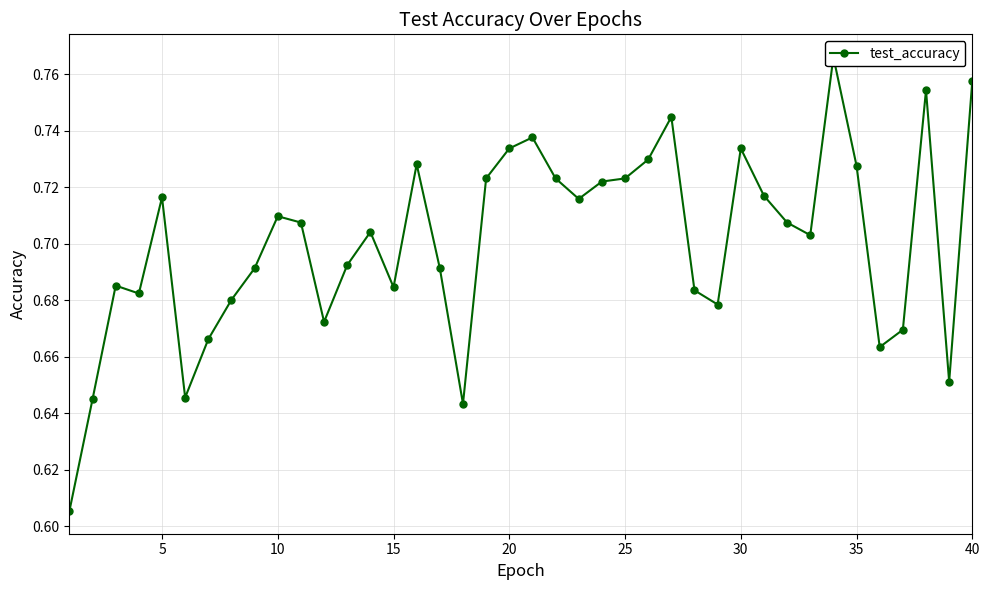

What is the minimum value shown in the chart?

0.6